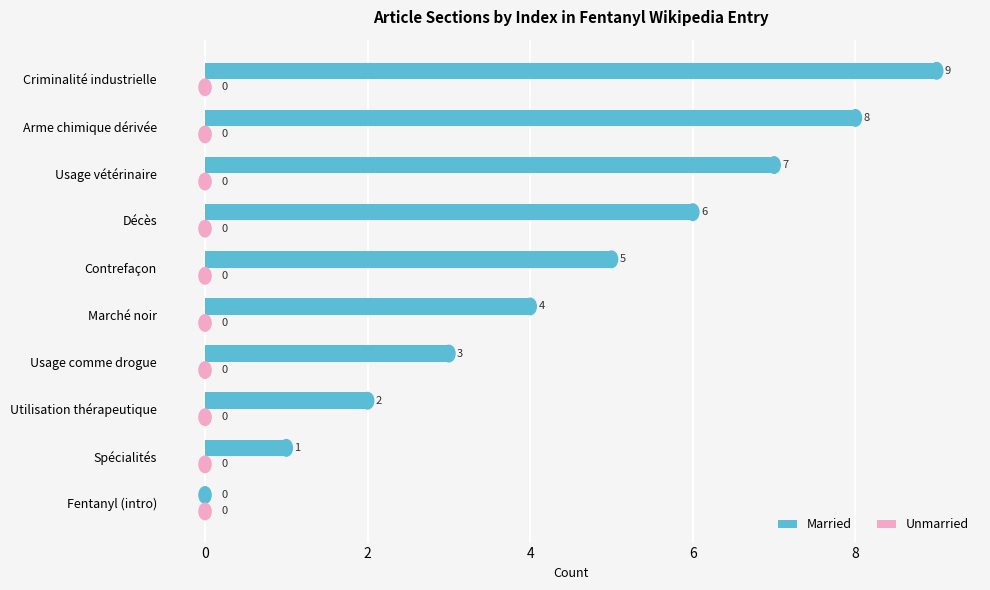

Where is the data nearest to the value 4?

Marché noir